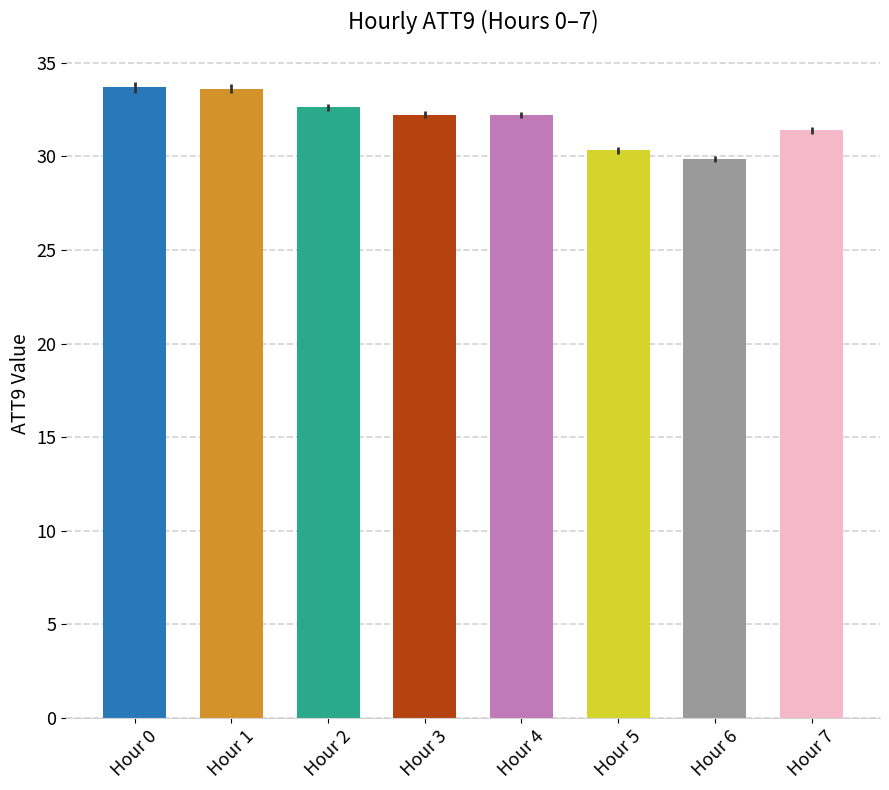

What is the value of the 4th bar from the left?

32.2